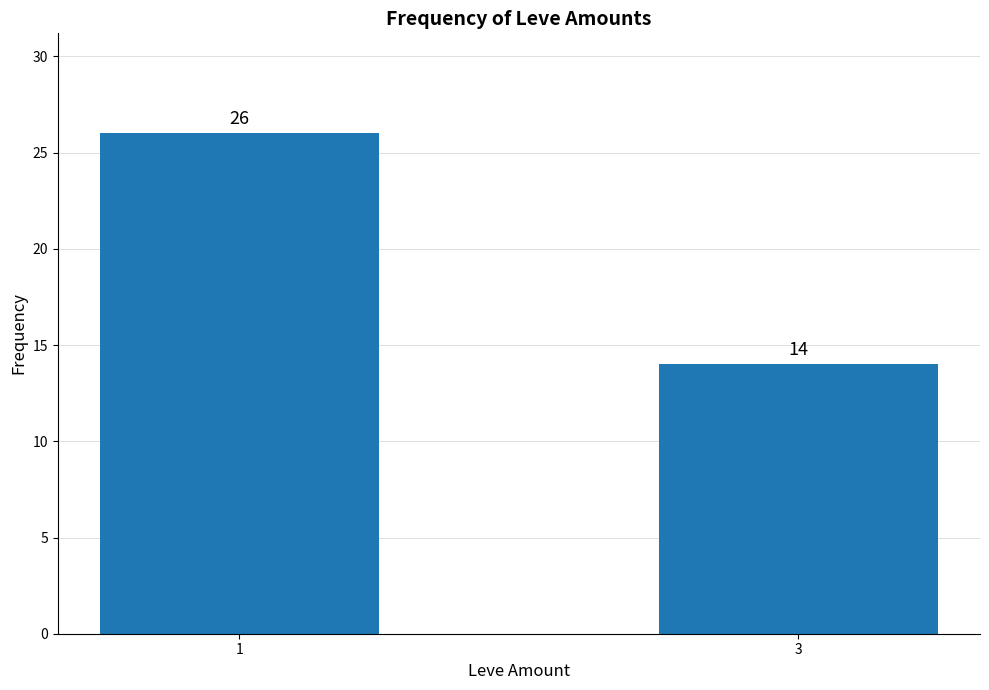

Does the chart contain stacked bars?

No